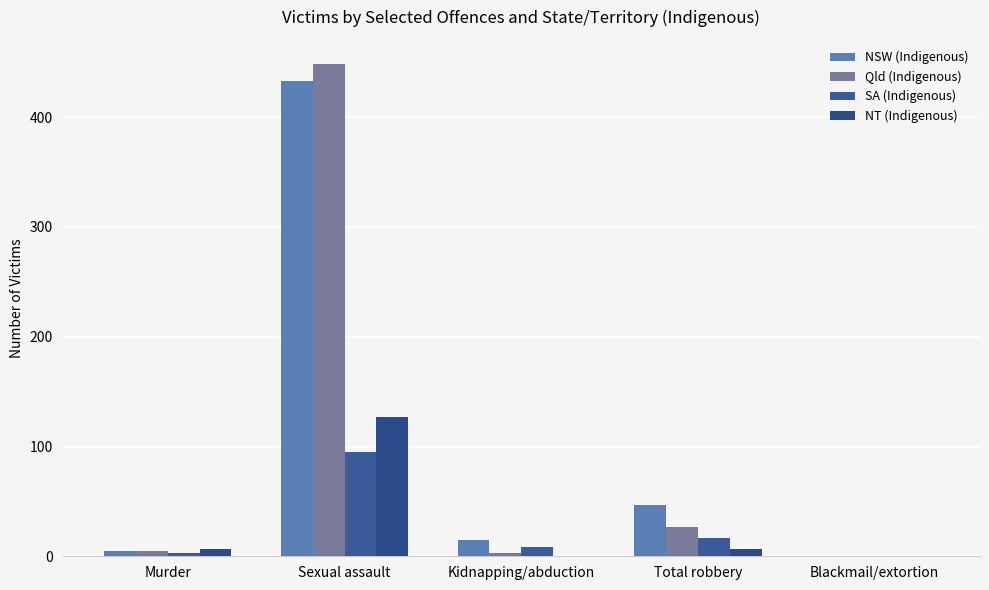

At which label is Qld (Indigenous) closest to 224?

Total robbery